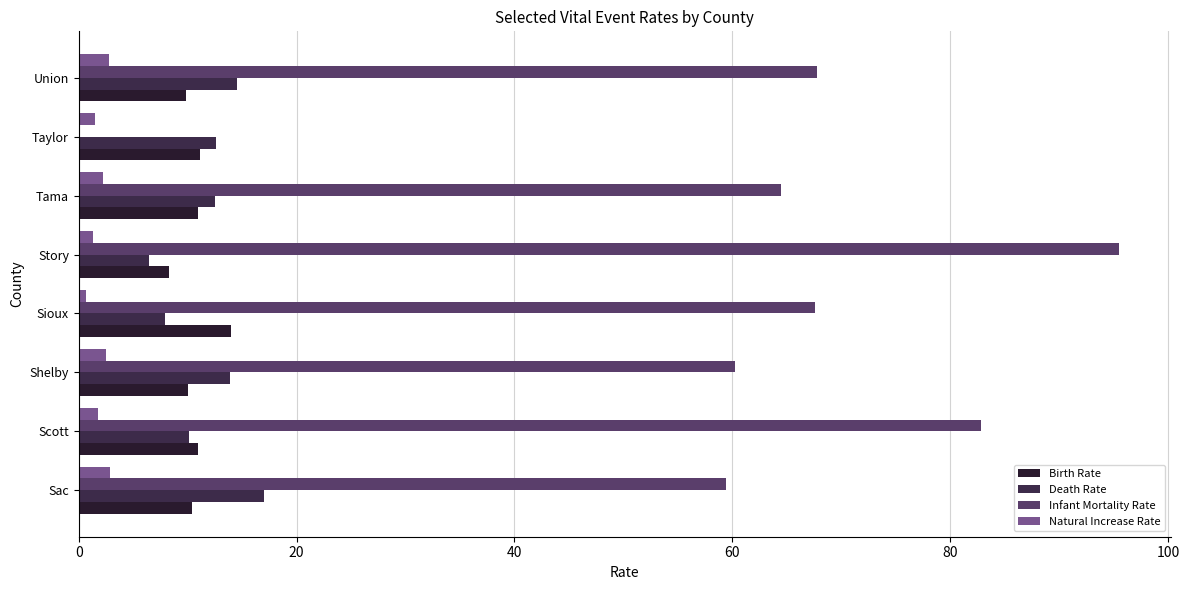

How many distinct data groups are displayed?

4